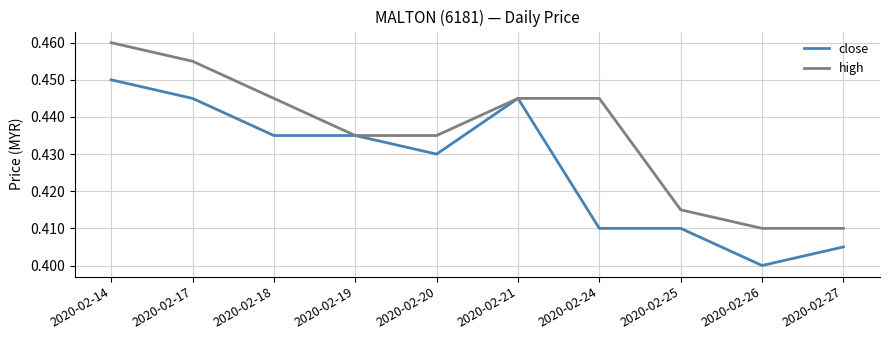

Rank the series at 2020-02-17 from lowest to highest value.

close, high